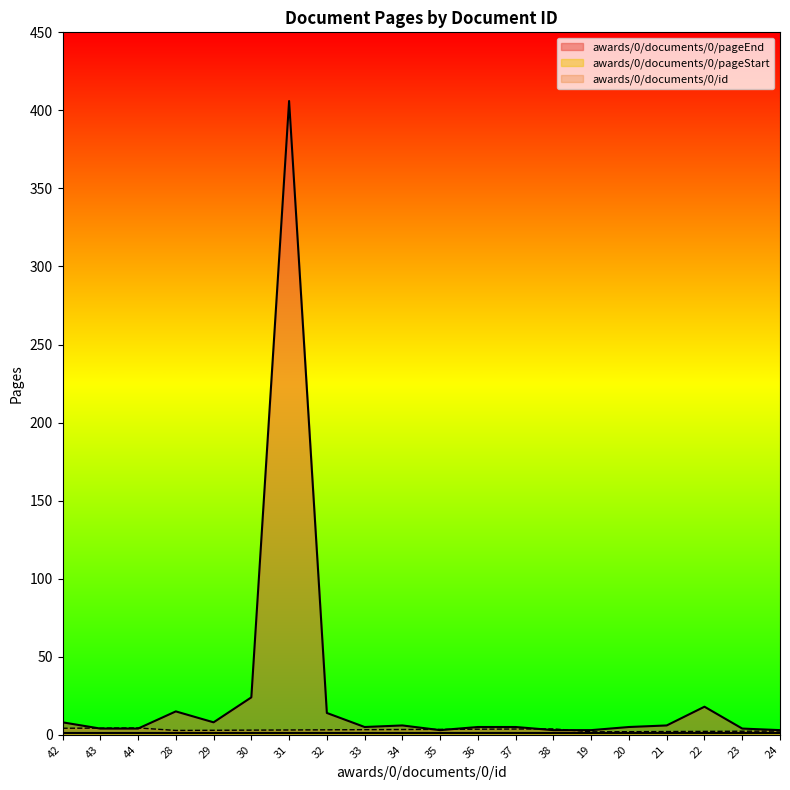

True or false: awards/0/documents/0/pageEnd has more than 2 points higher than both neighbors.

True